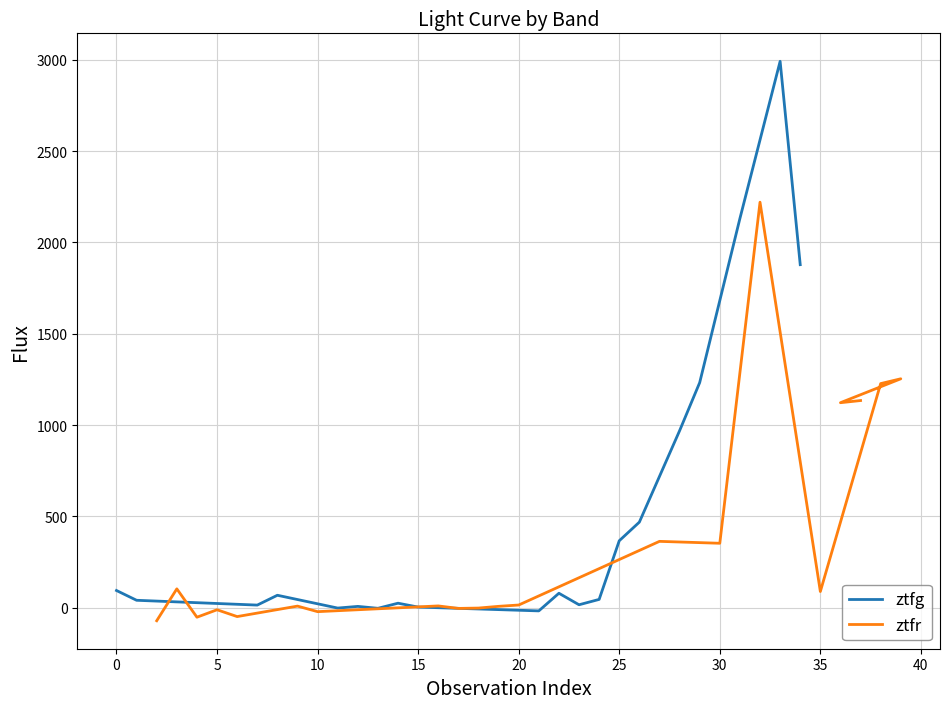

What is the highest value of the ztfr series?

2219.8